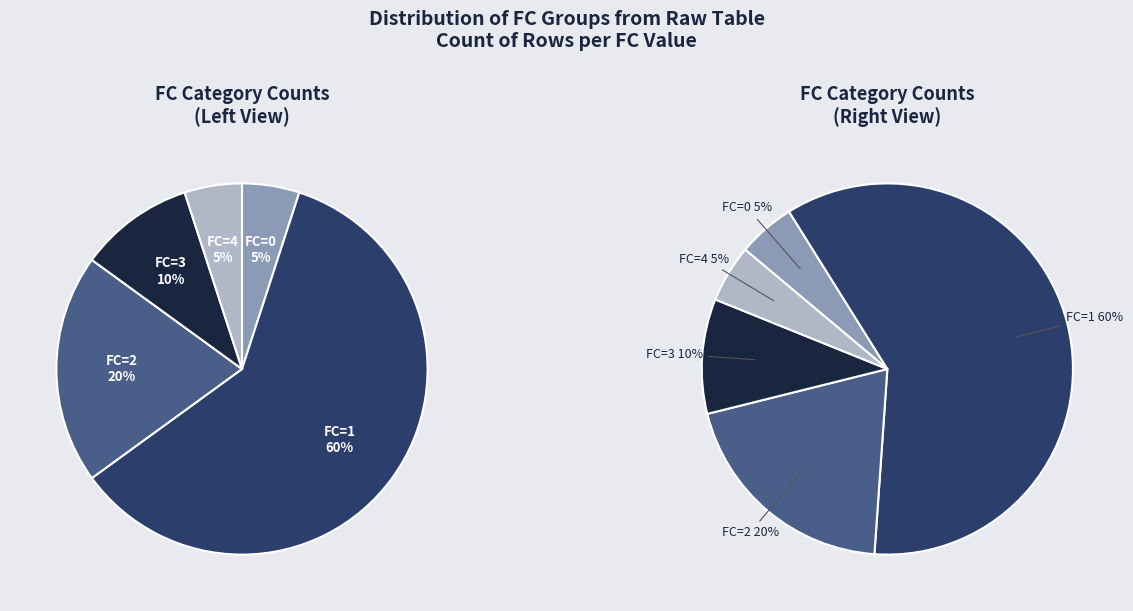

What percentage is the FC=4 slice, to the nearest percent?

5%